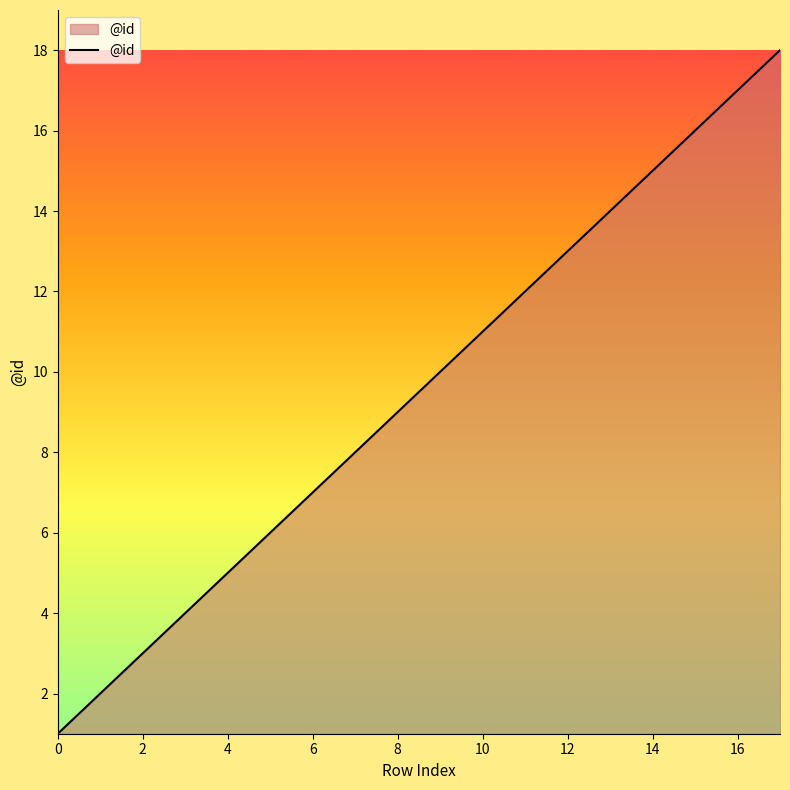

What is the maximum value shown in the chart?

18